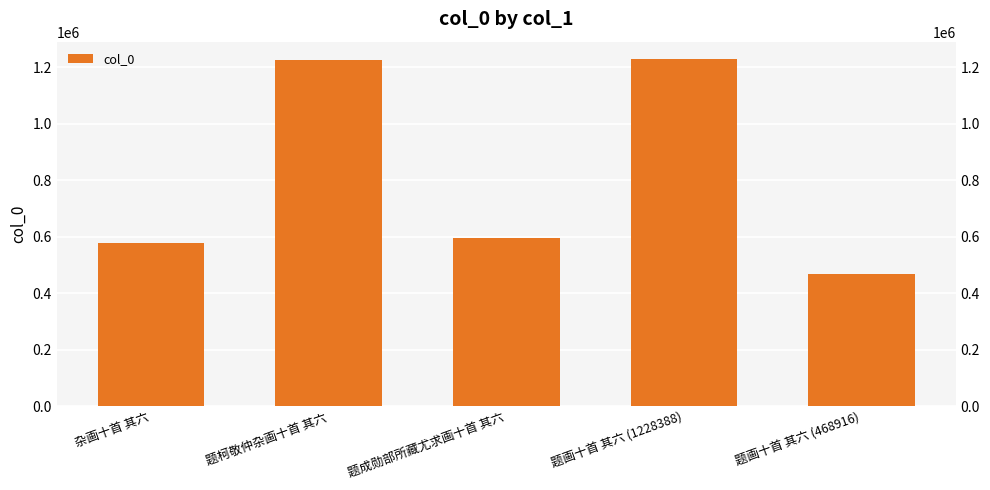

At which label is the value closest to 848652?

题成勋部所藏尤求画十首 其六